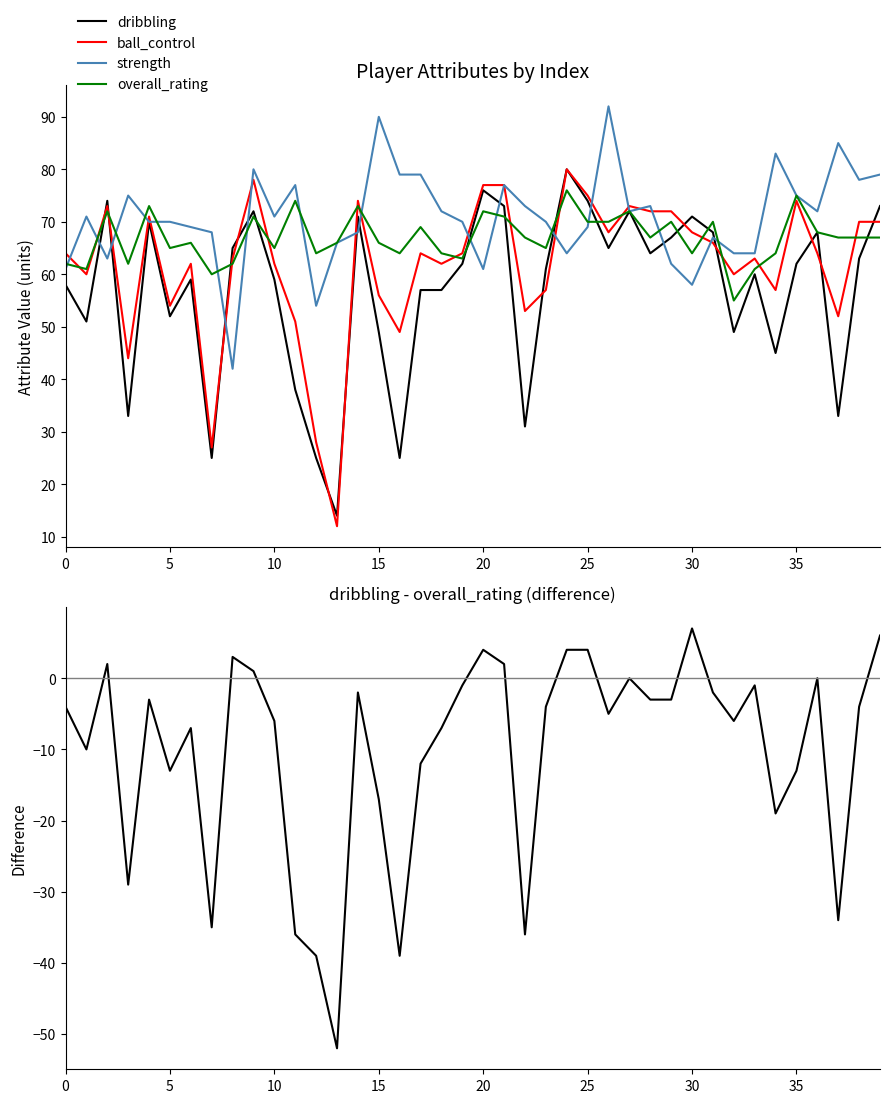

What is the minimum value for overall_rating?

55